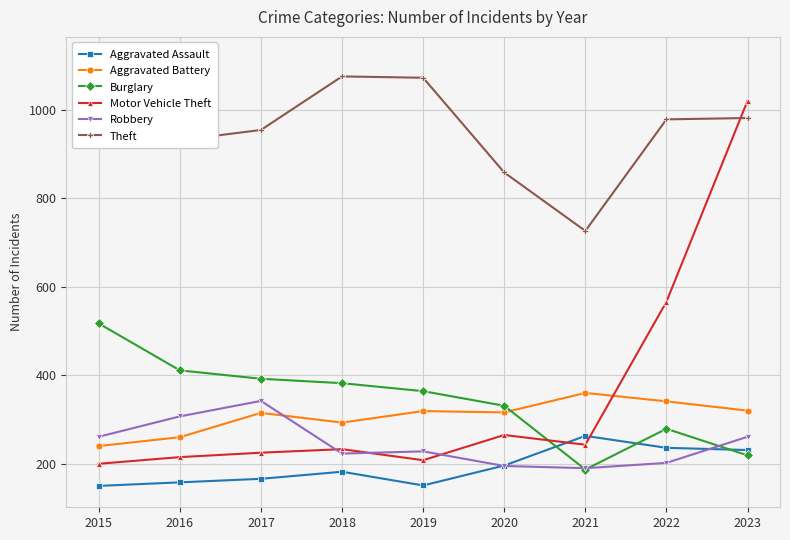

True or false: Aggravated Assault and Aggravated Battery cross at least once.

False